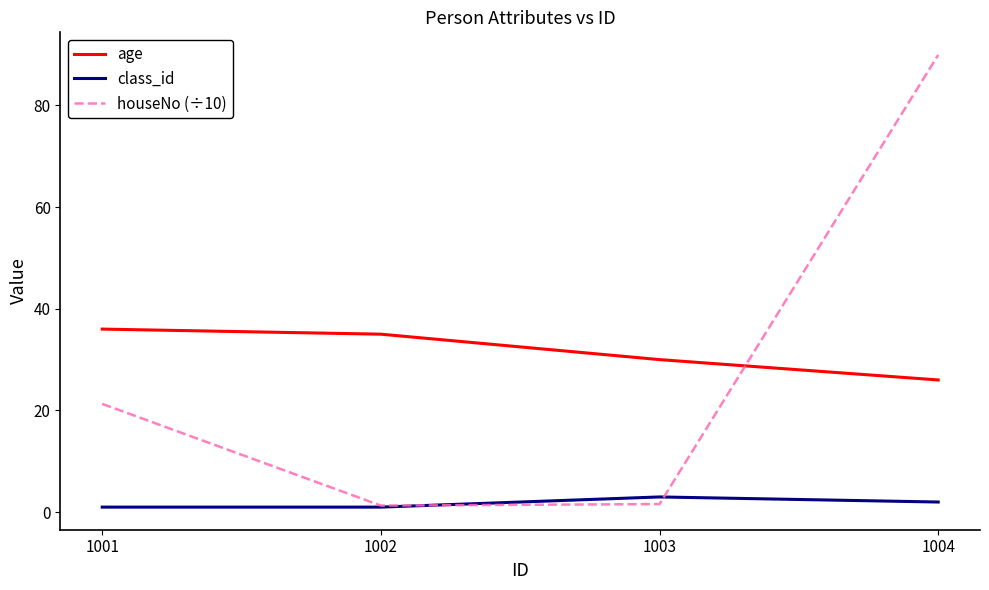

How many values in the houseNo (÷10) series exceed 21?

2